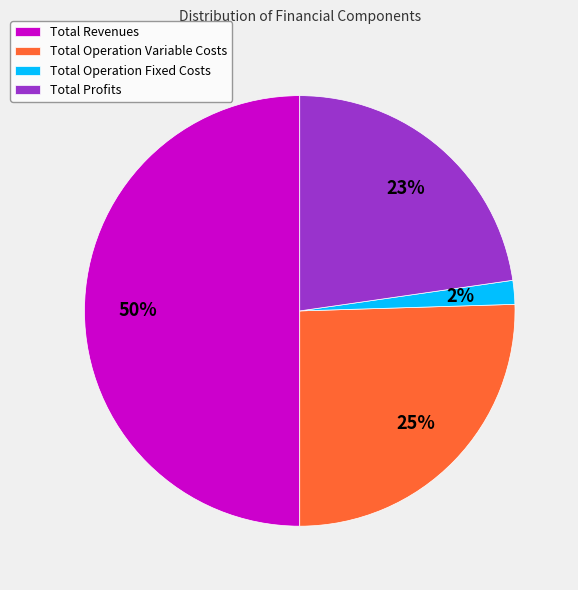

What percentage is the Total Revenues slice, to the nearest percent?

50%